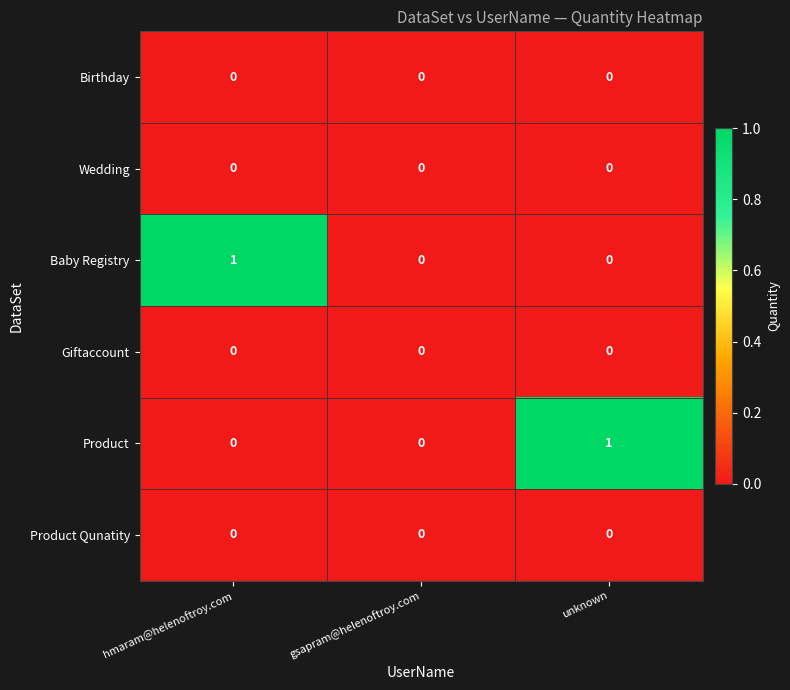

Is the value of Giftaccount at hmaram@helenoftroy.com greater than the value of Baby Registry at hmaram@helenoftroy.com?

No